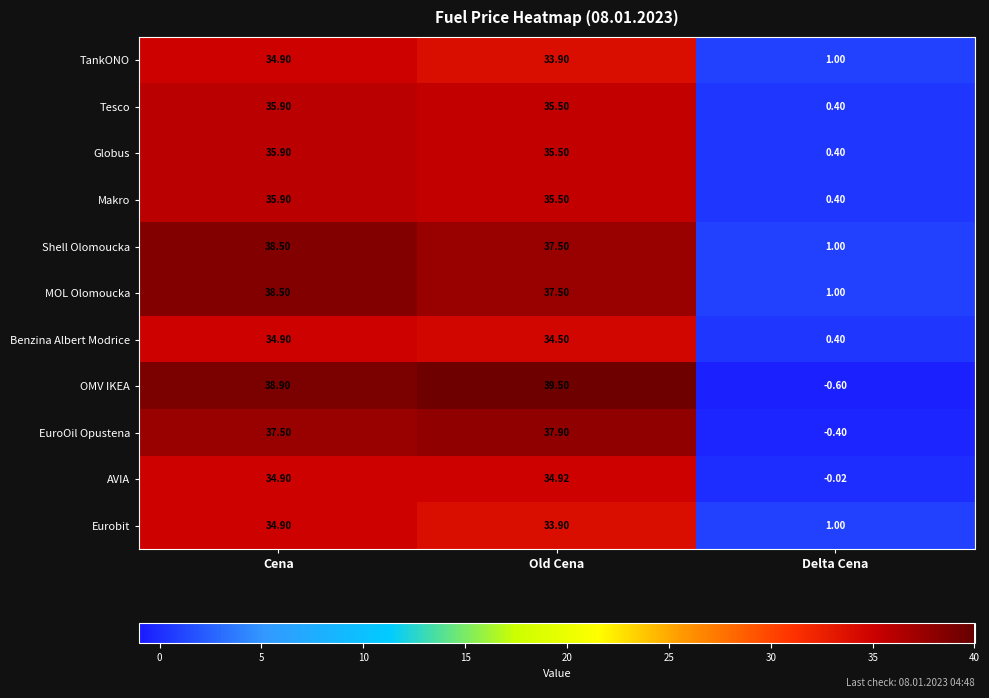

Count the number of categories in the chart.

3